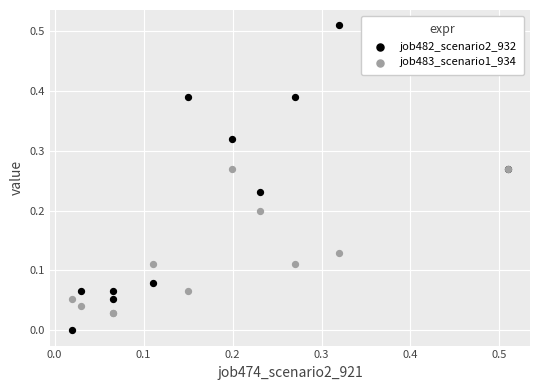

What are all the series names shown in the legend?

job482_scenario2_932, job483_scenario1_934